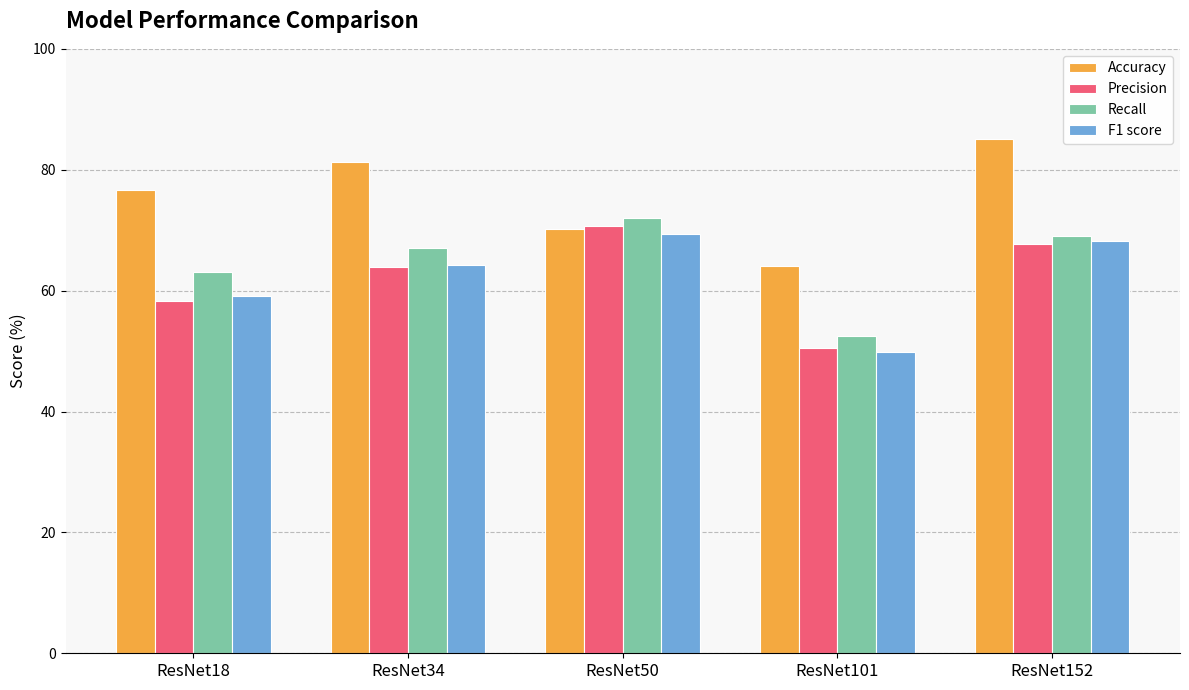

What is the maximum value for F1 score?

69.4